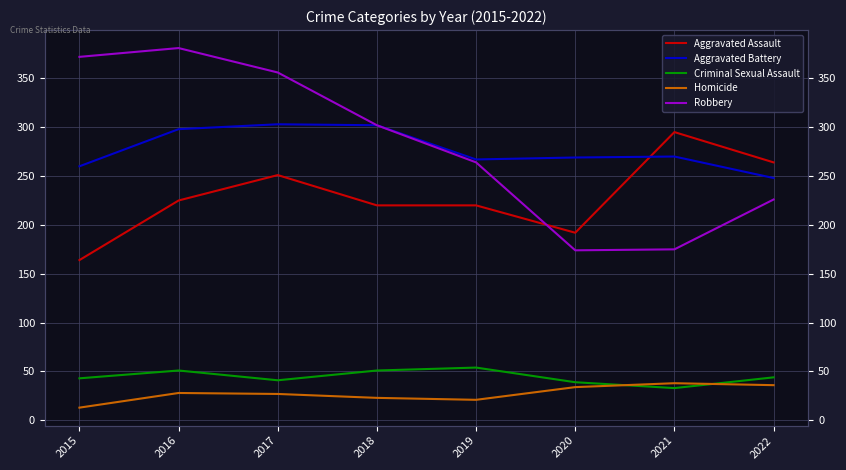

What is the spread (max minus min) of values at 2018?

279